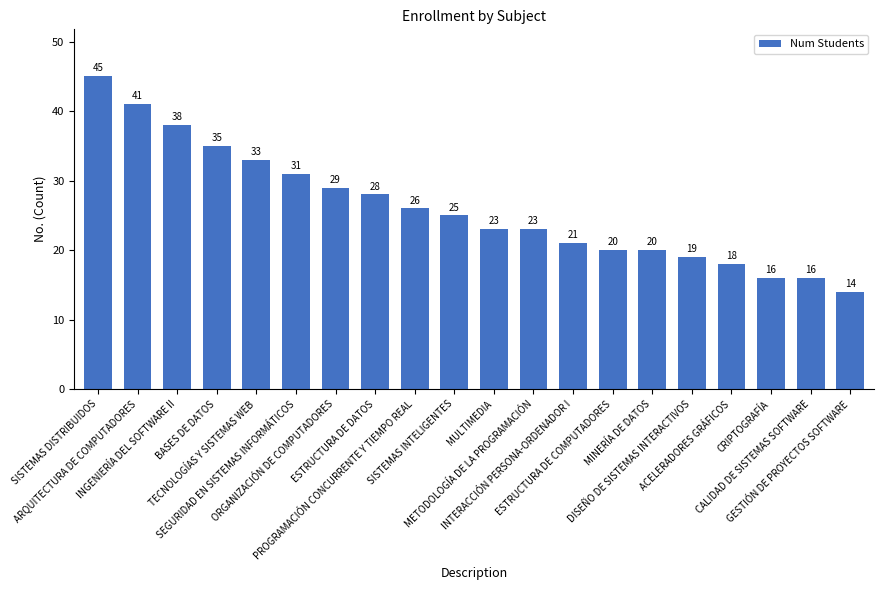

Reading right to left, transcribe all the data shown in this chart.

14	16	16	18	19	20	20	21	23	23	25	26	28	29	31	33	35	38	41	45